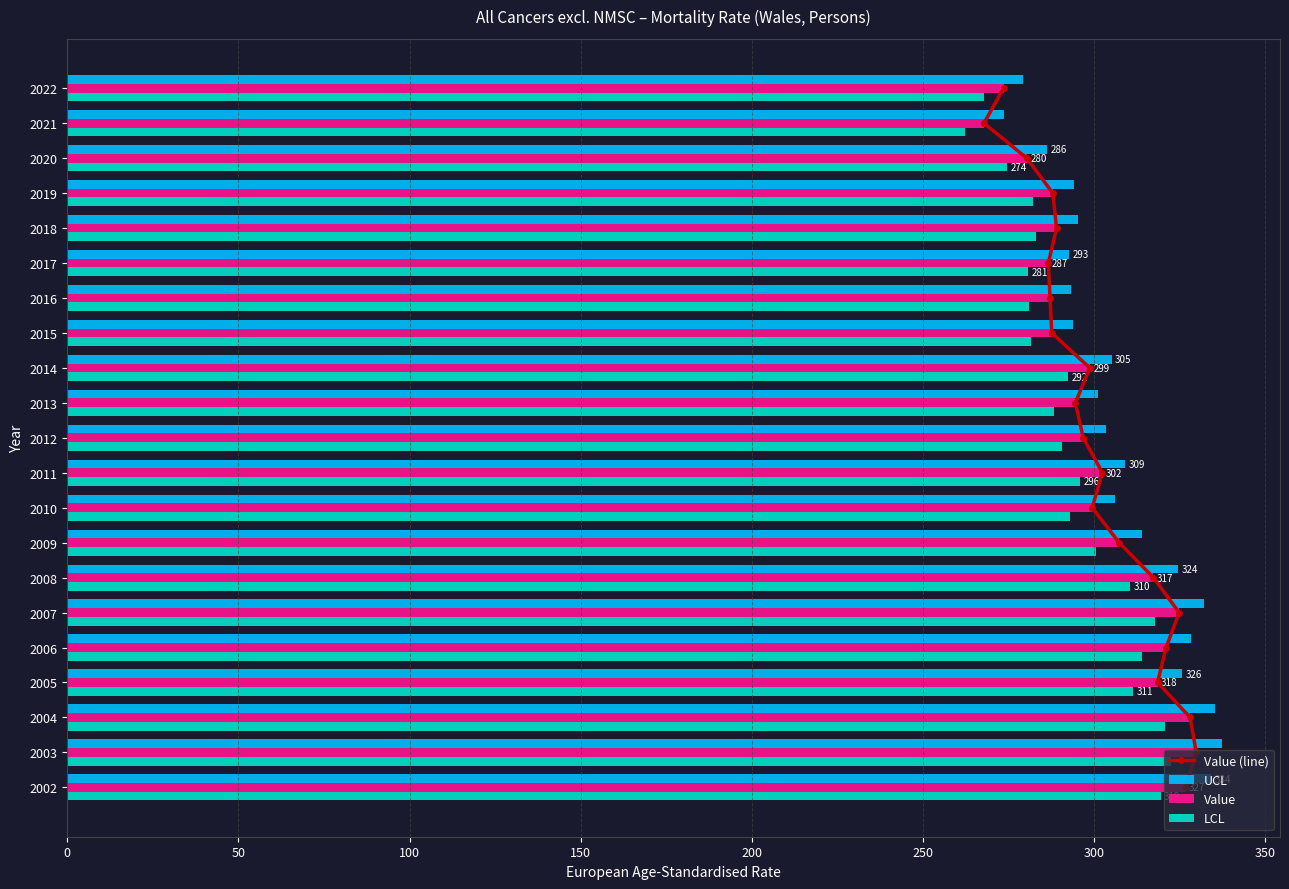

How many data points in UCL are less than 305?

10